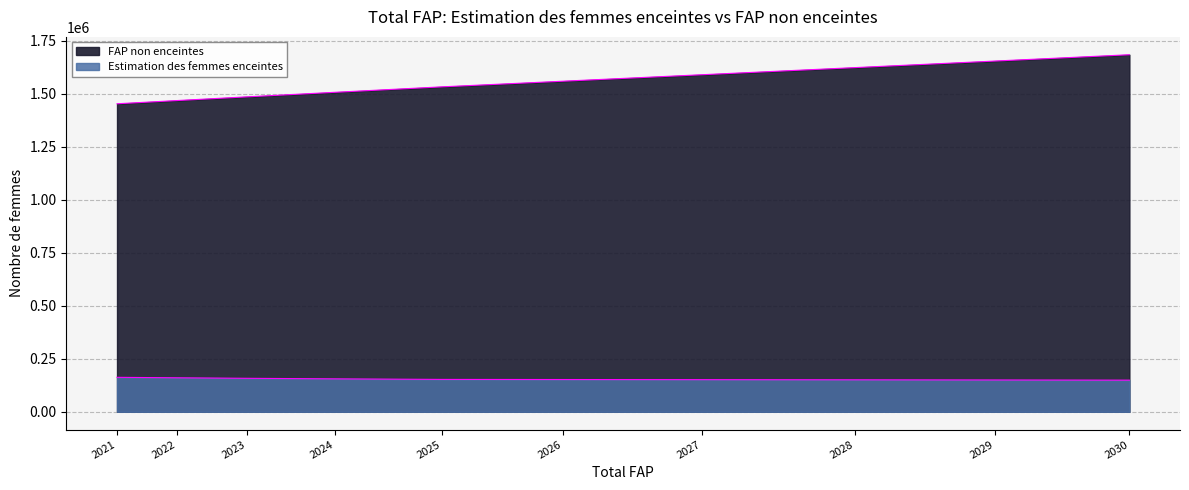

What is the difference between the second highest and second lowest values in the Estimation des femmes enceintes series?

10289.7